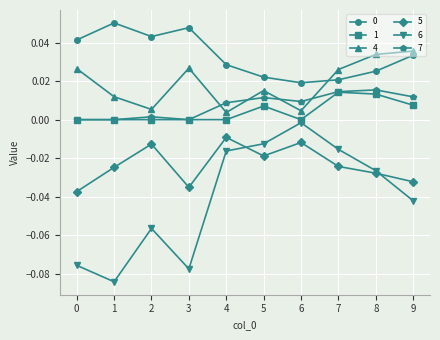

The 4 series shows 0.0 at 5. True or false?

True